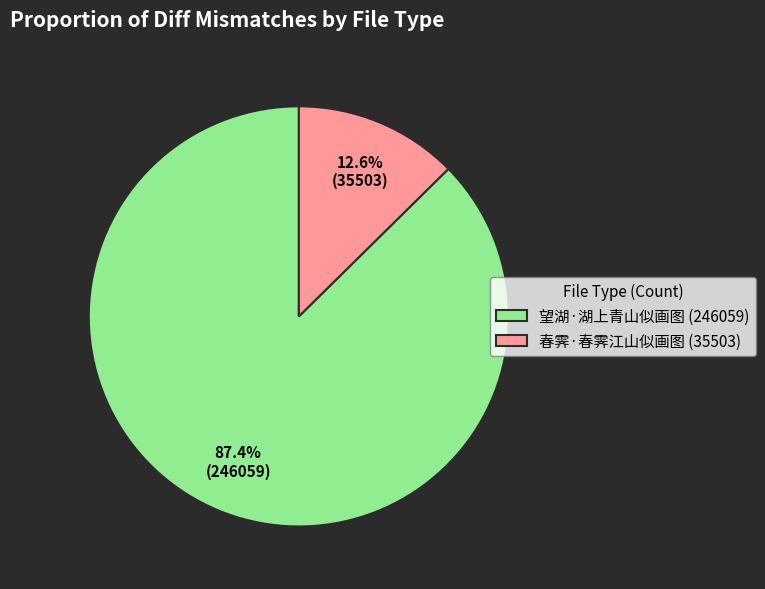

What is the ratio of the value at 望湖·湖上青山似画图 to the value at 春霁·春霁江山似画图?

6.9